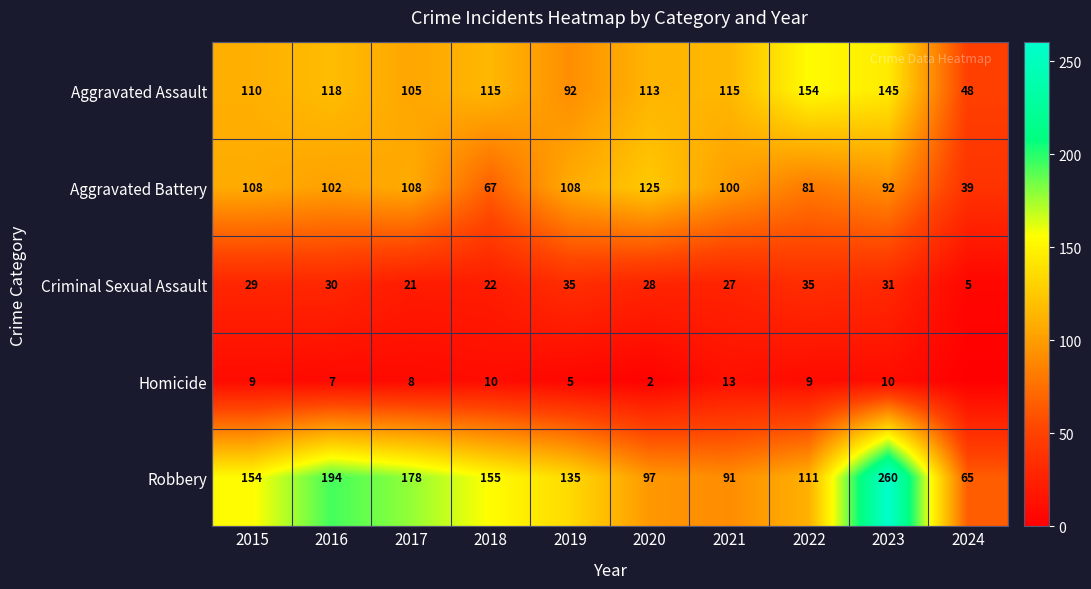

The value of Criminal Sexual Assault at 2016 is 40. True or false?

False